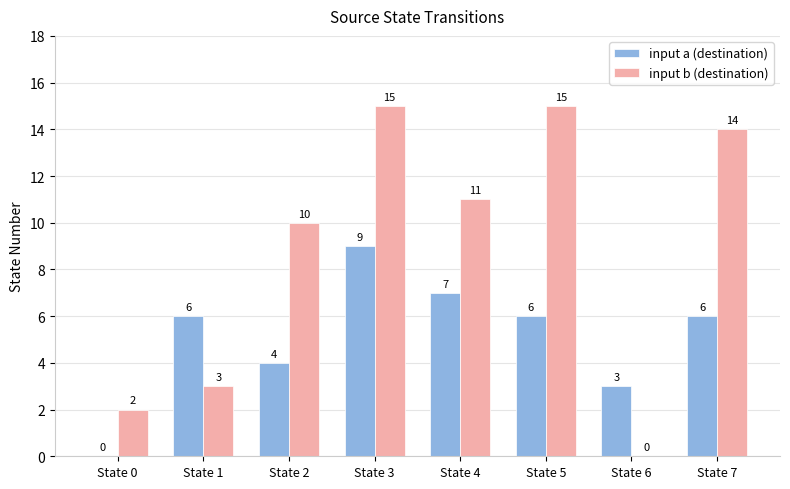

What is the total value across all series at State 4?

18